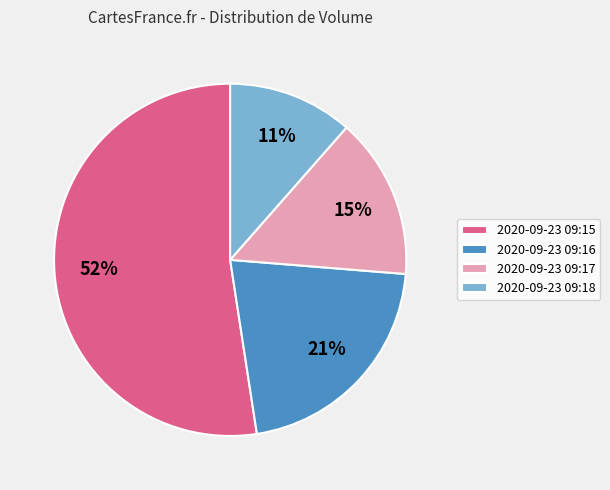

To the nearest percent, what is the difference between the 2020-09-23 09:15 and 2020-09-23 09:18 slice percentages?

41%